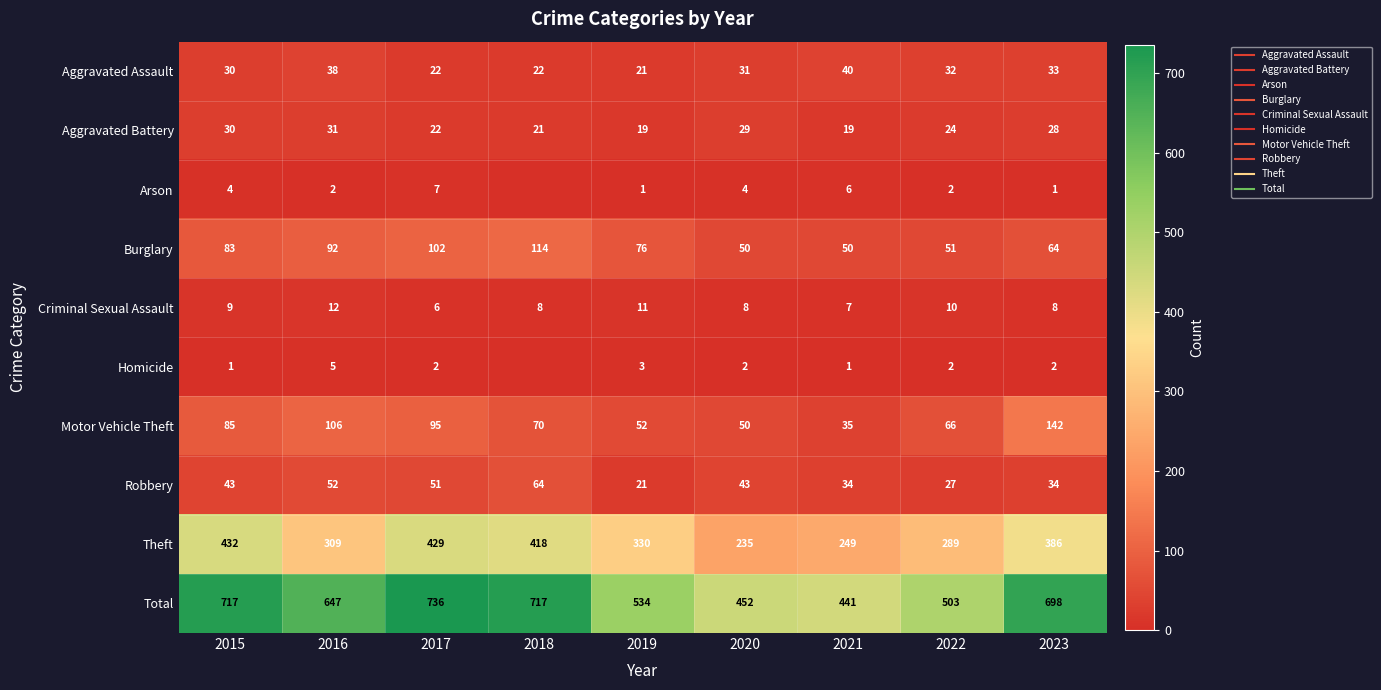

What is the difference between the Burglary values at 2019 and 2015?

7